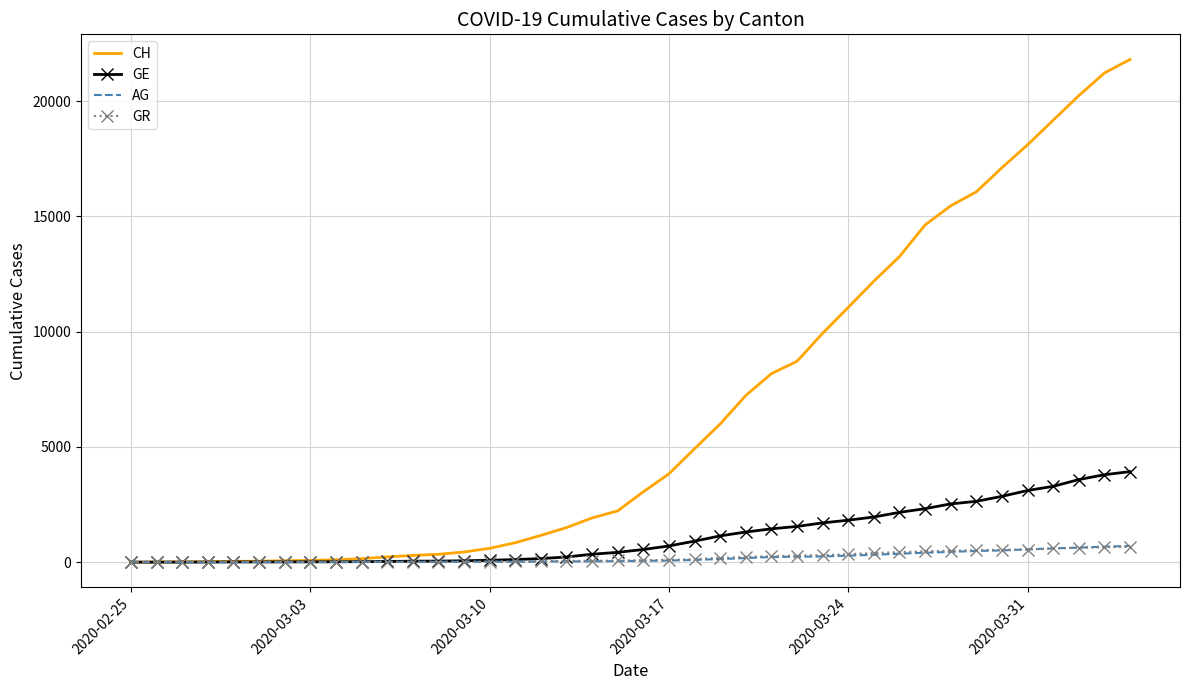

What is the maximum value for AG?

702